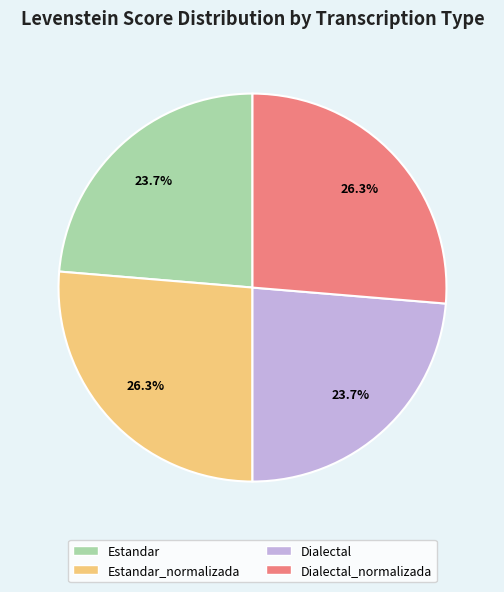

How many segments does this pie chart have?

4